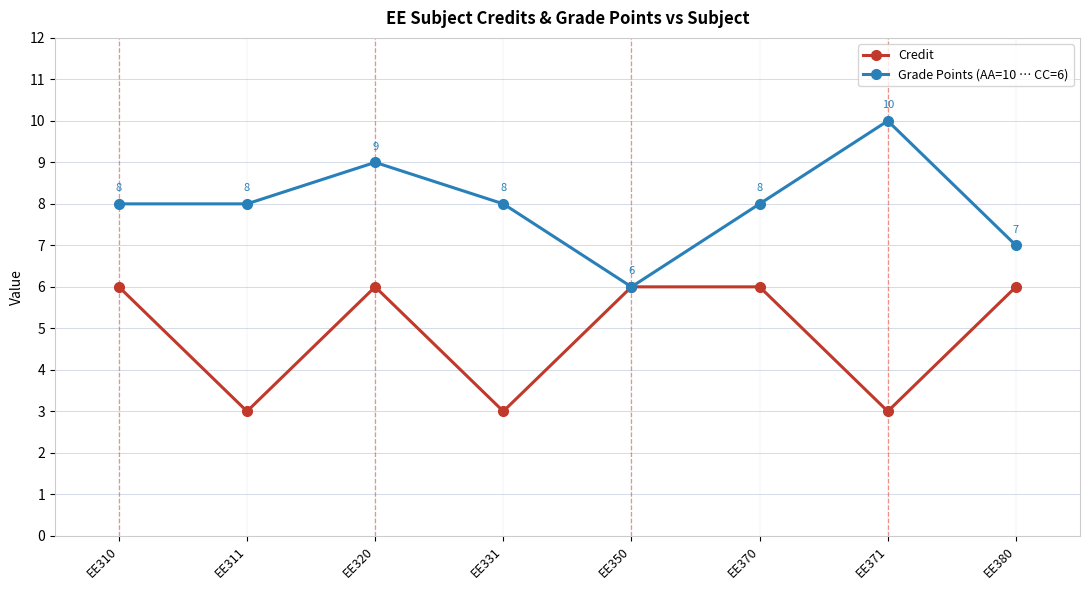

Where is the first local maximum for Grade Points (AA=10 … CC=6)?

EE320